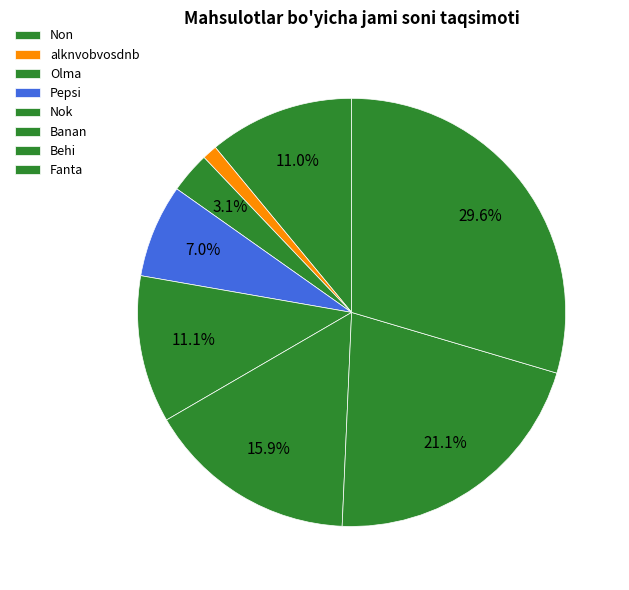

What is the change in value from Pepsi to Fanta?

+160